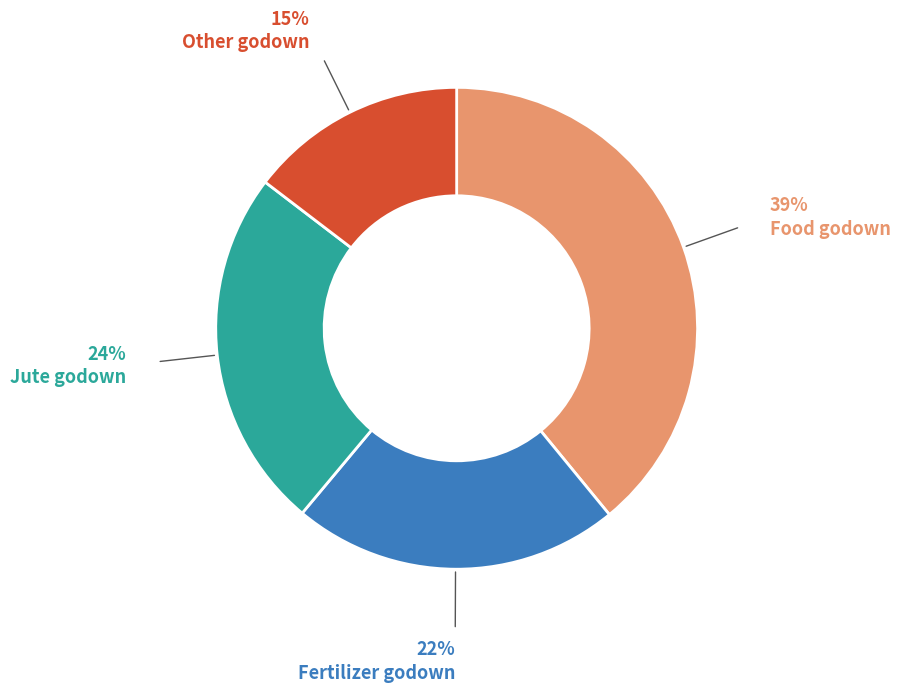

Does any single category account for the majority?

No